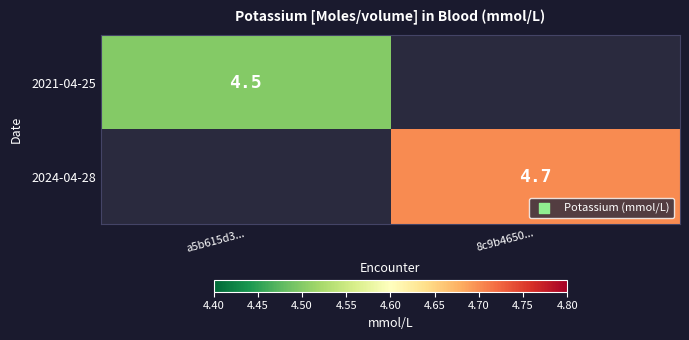

The value of 2024-04-28 at 8c9b4650... is 4.7. True or false?

True